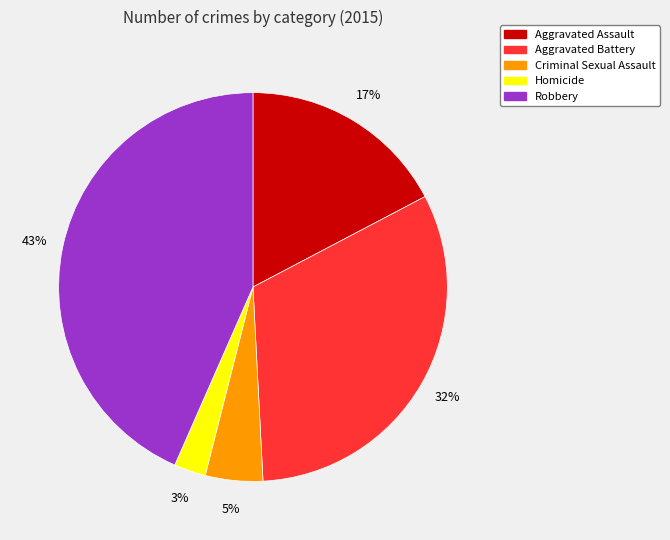

Is there a majority slice in this chart?

No